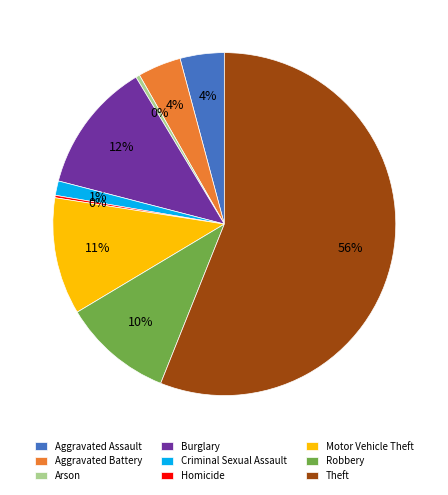

True or false: Theft accounts for 46% of the total.

False